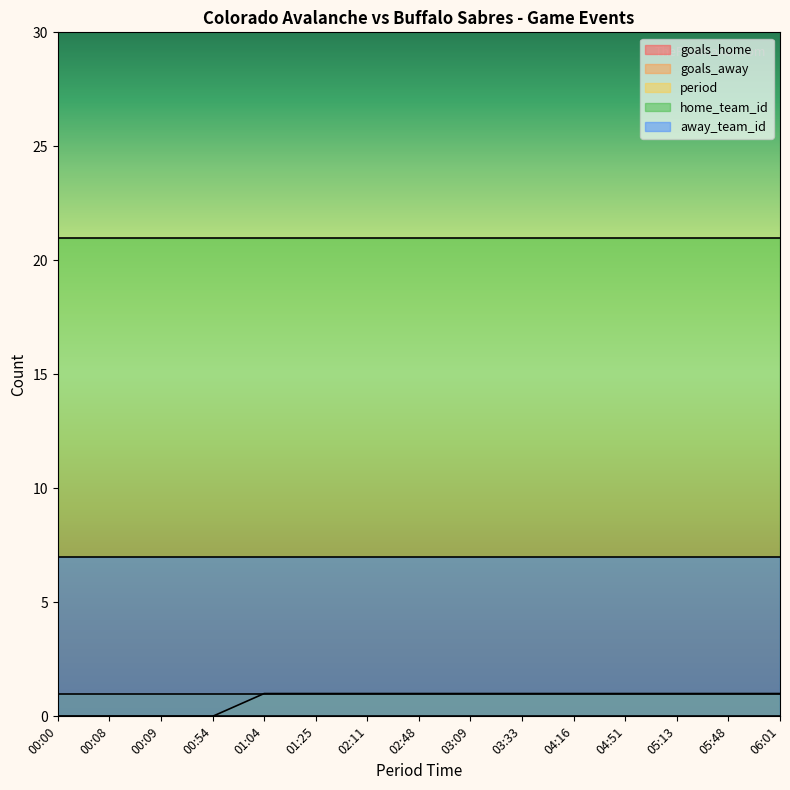

What is the average value of the period series?

1